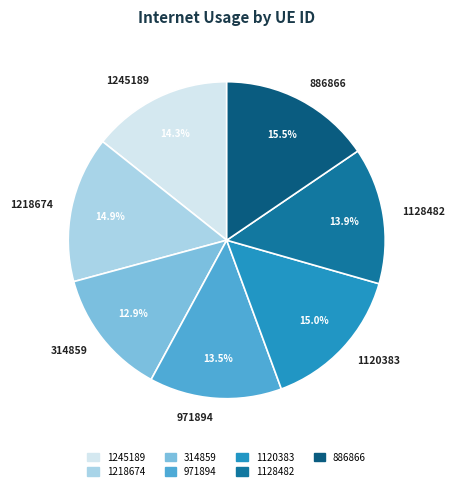

Do 1128482 and 886866 together represent more than half of the pie?

No